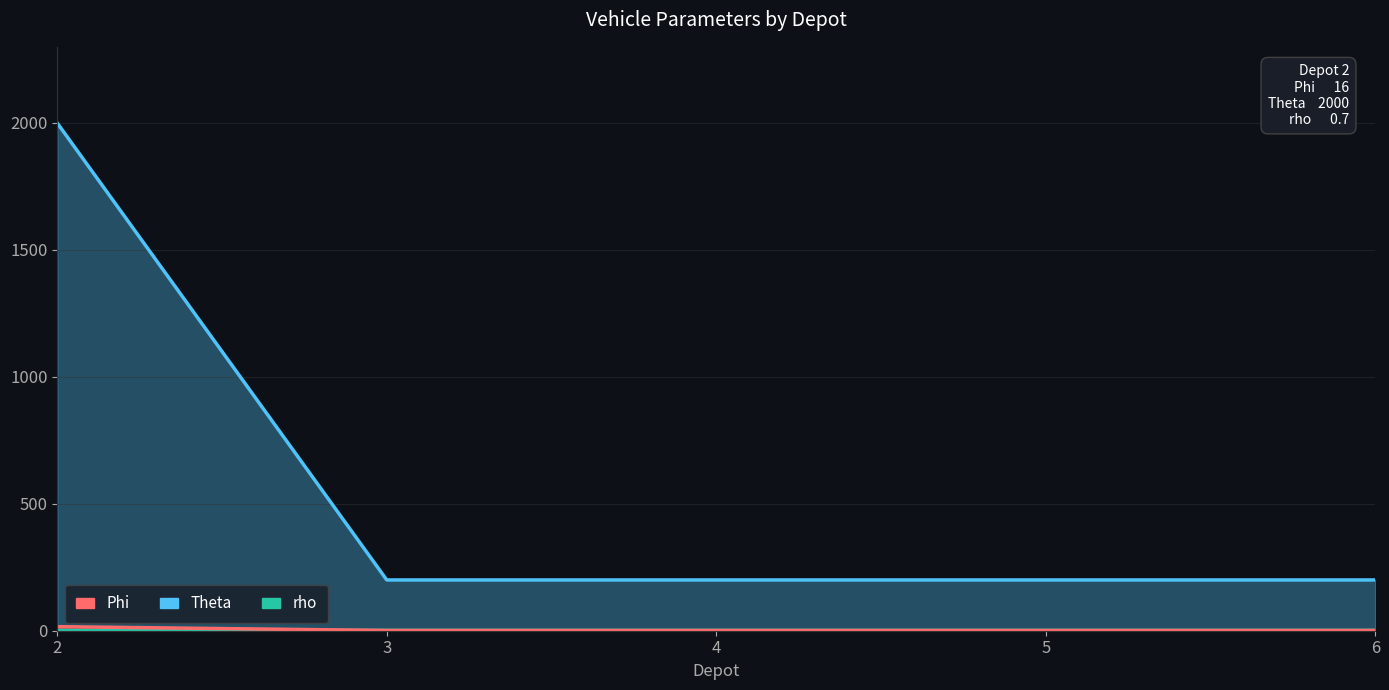

Which has a higher value, 3 or 5?

3